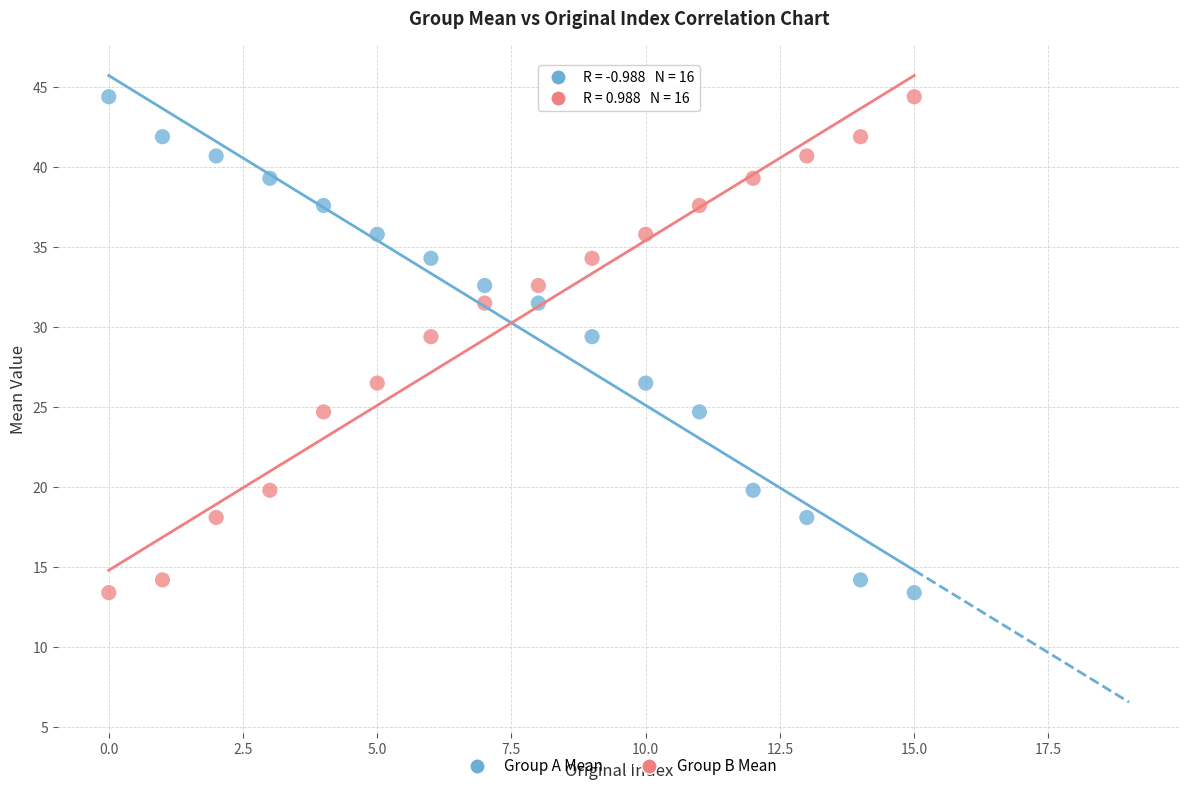

Across all data points, what is the range of Y values (max minus min)?

31.0